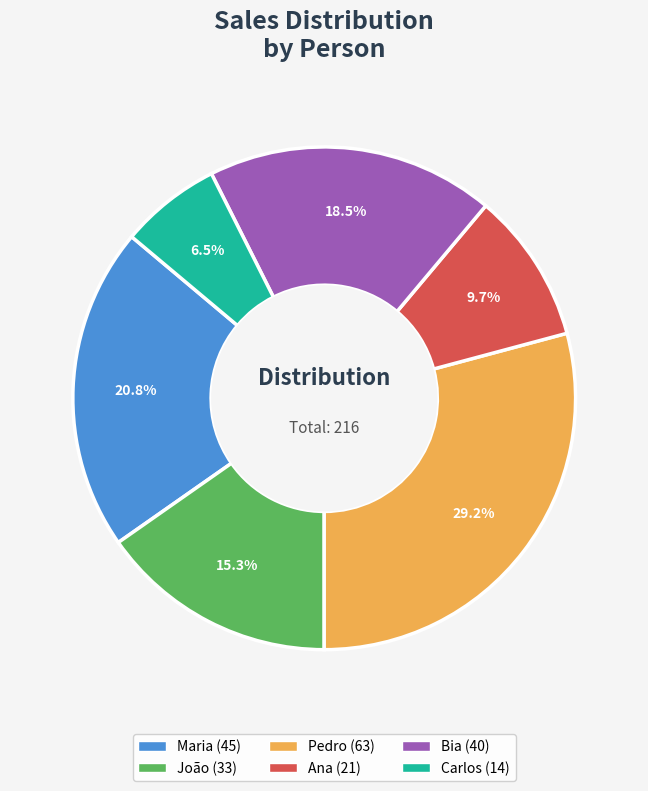

Rank the categories by value from highest to lowest.

Pedro, Maria, Bia, João, Ana, Carlos